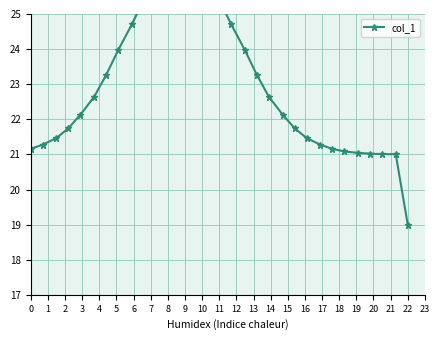

True or false: the data has more than 1 interior local peaks.

False